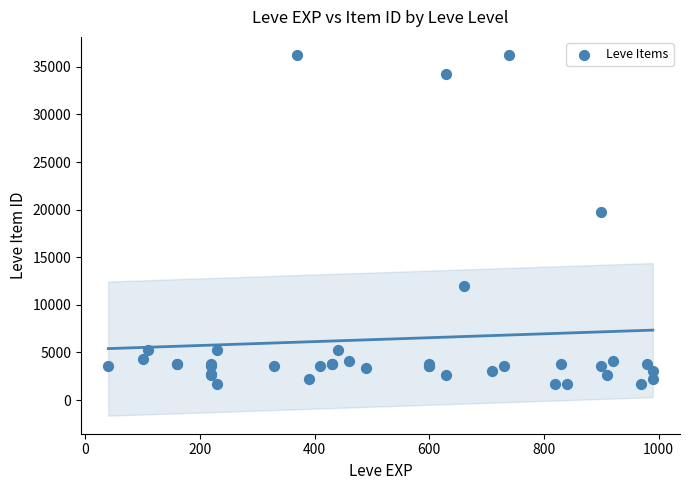

What Y value in the scatter plot is closest to 18967?

19744